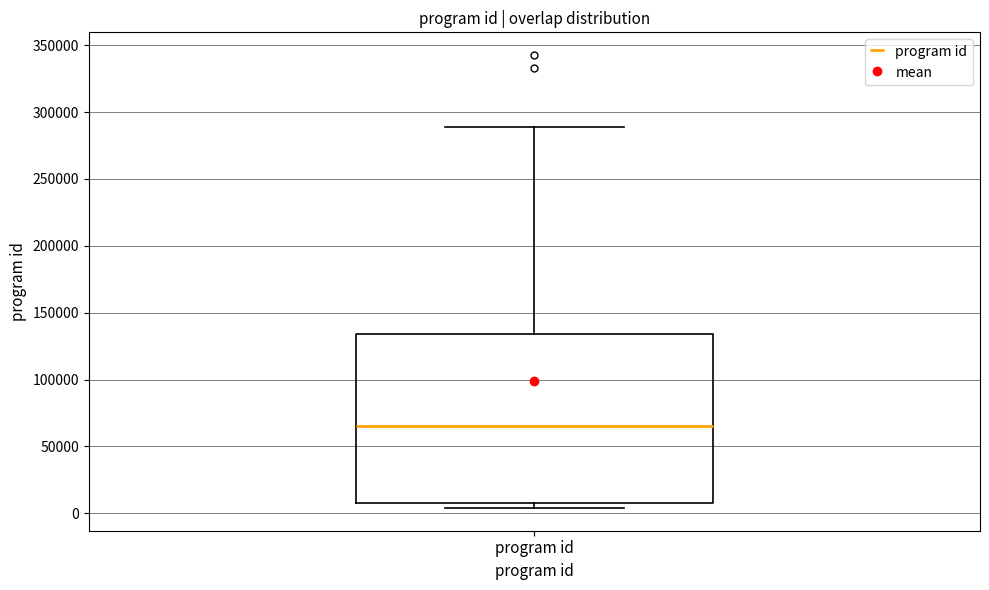

Where is the upper edge of the box for program id on the y-axis? The values are not printed on the chart, so give them approximately, as read against the axis.

135000